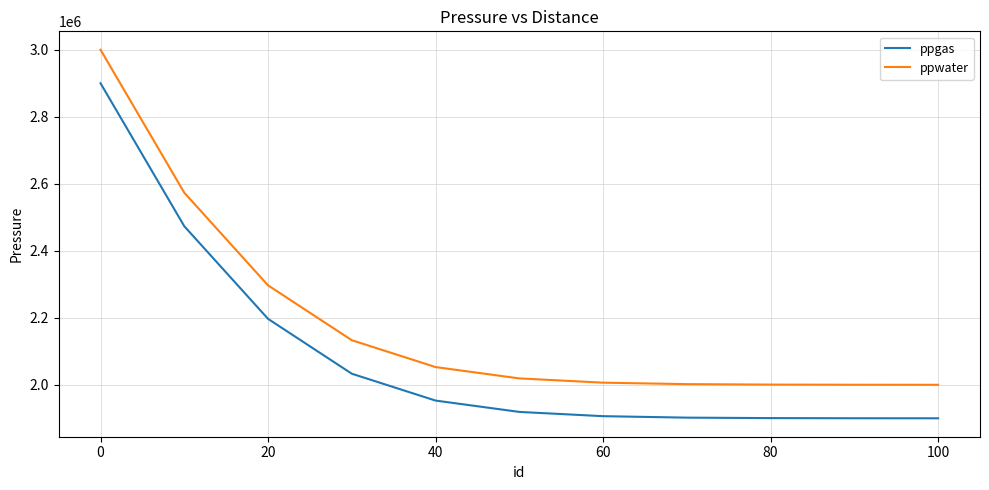

List the series in order of their overall mean, lowest first.

ppgas, ppwater